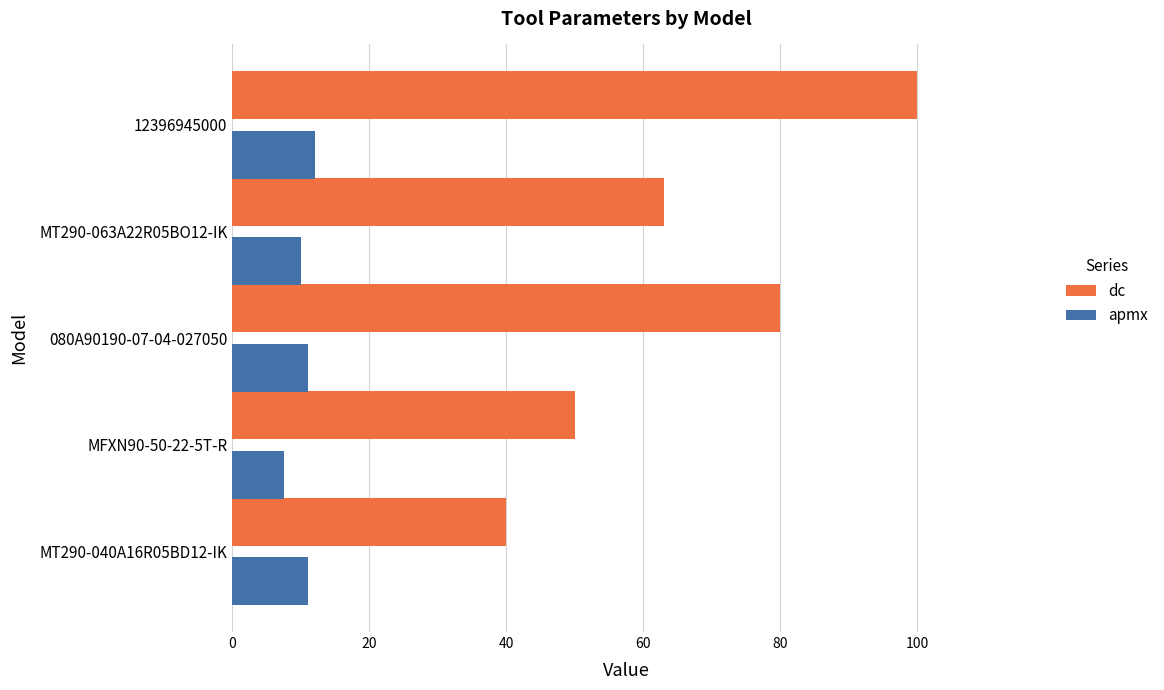

Which series changed the most between MT290-040A16R05BD12-IK and MT290-063A22R05BO12-IK?

dc